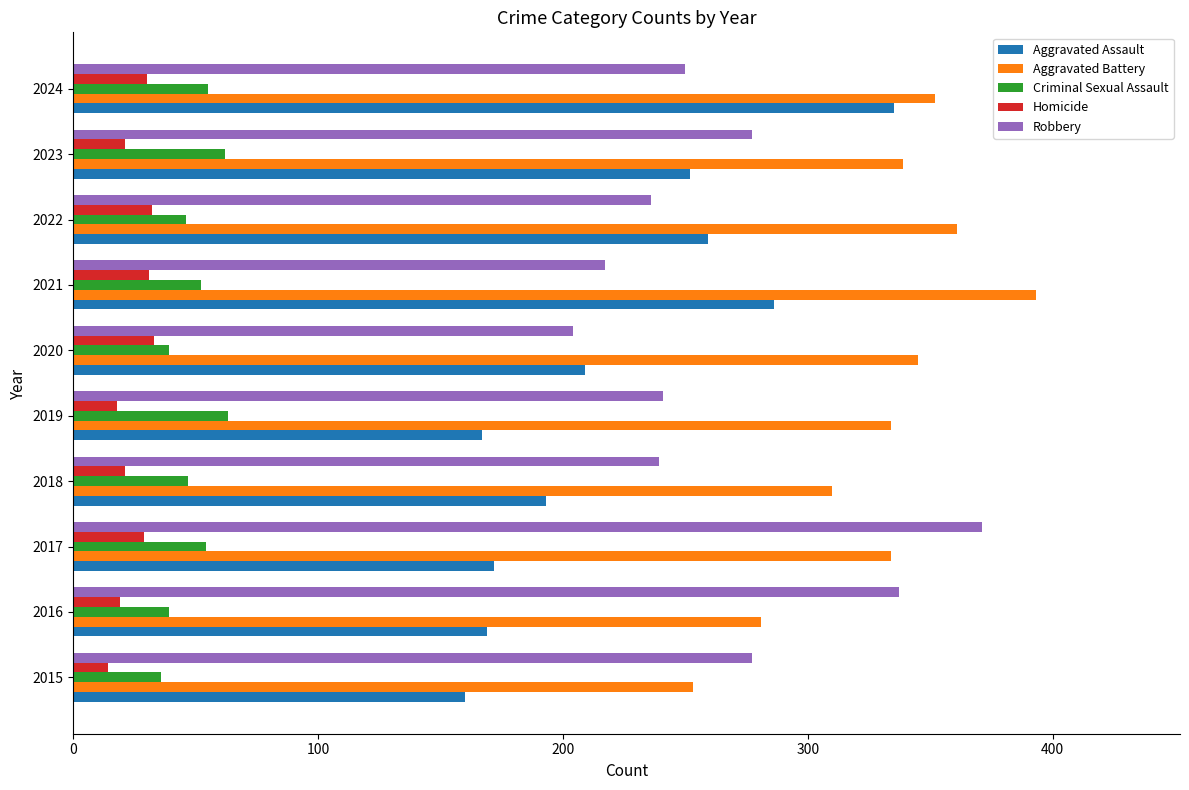

Between 2023 and 2024, which series saw the biggest shift?

Aggravated Assault